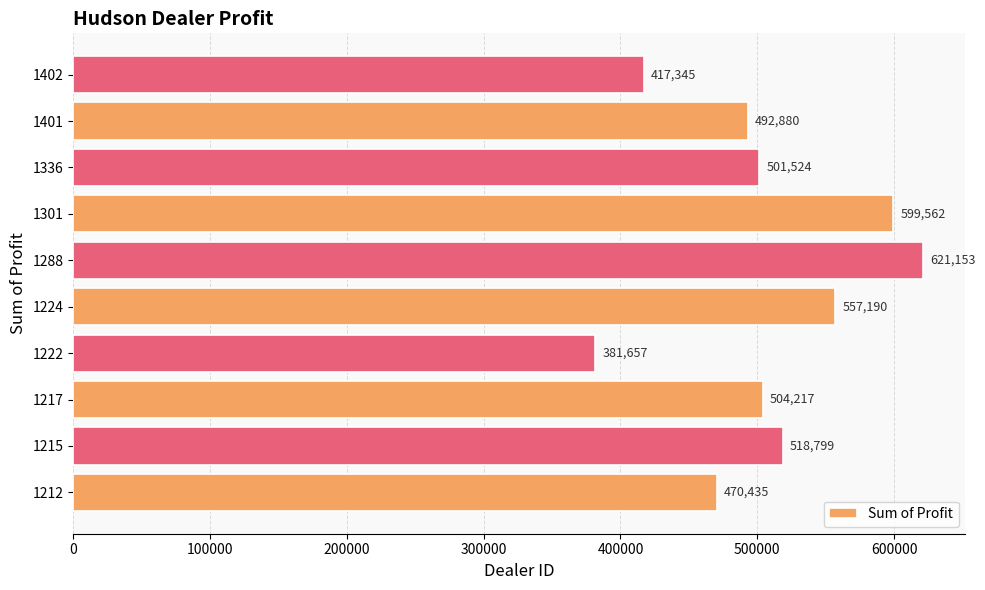

The chart shows a value of 599561.8 at 1301. True or false?

True